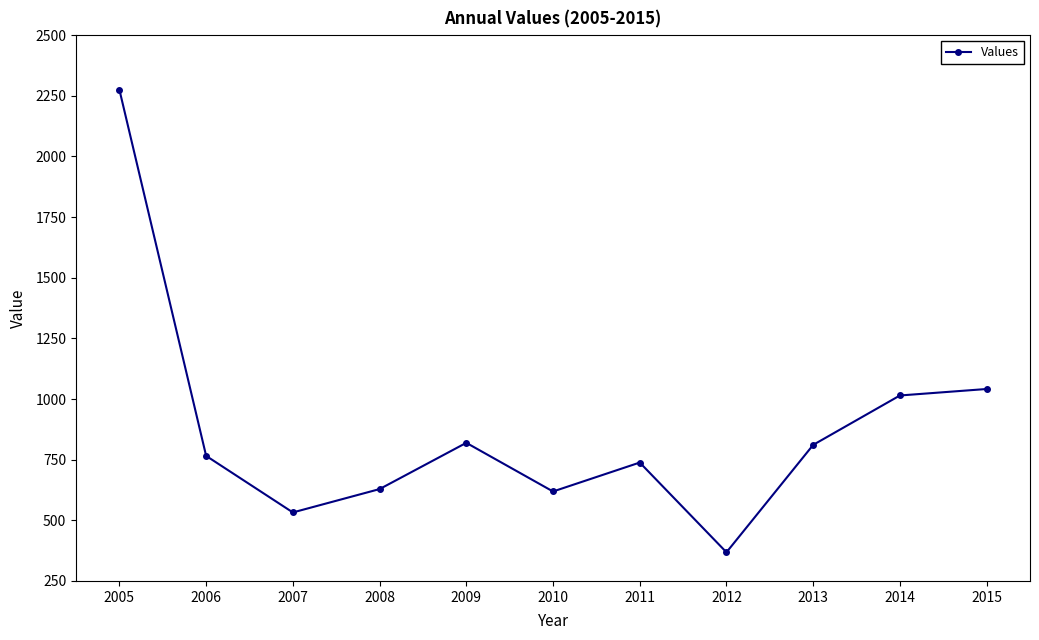

What is the average value?

873.9